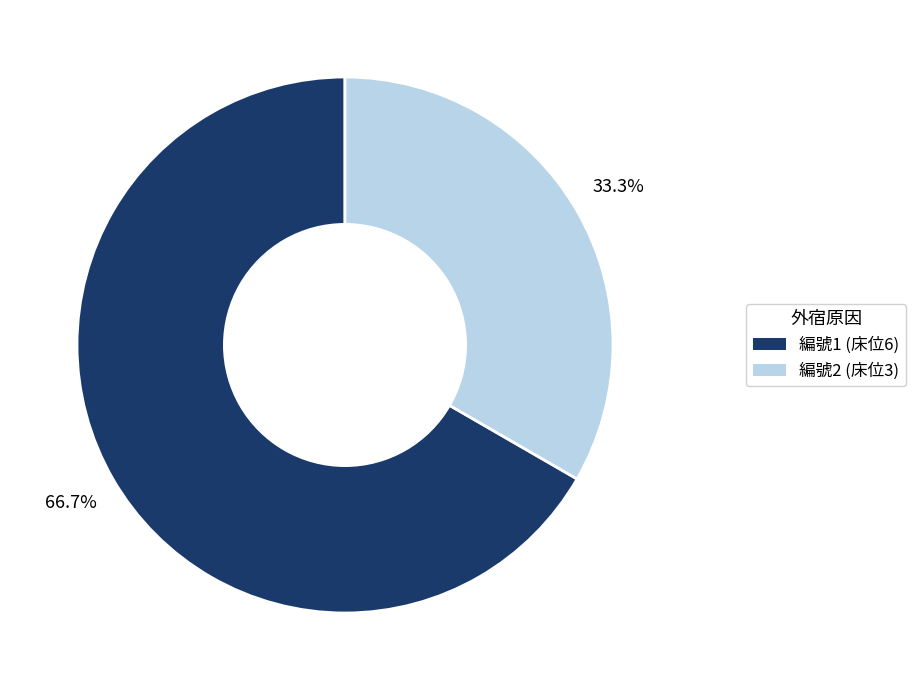

How many segments does this pie chart have?

2